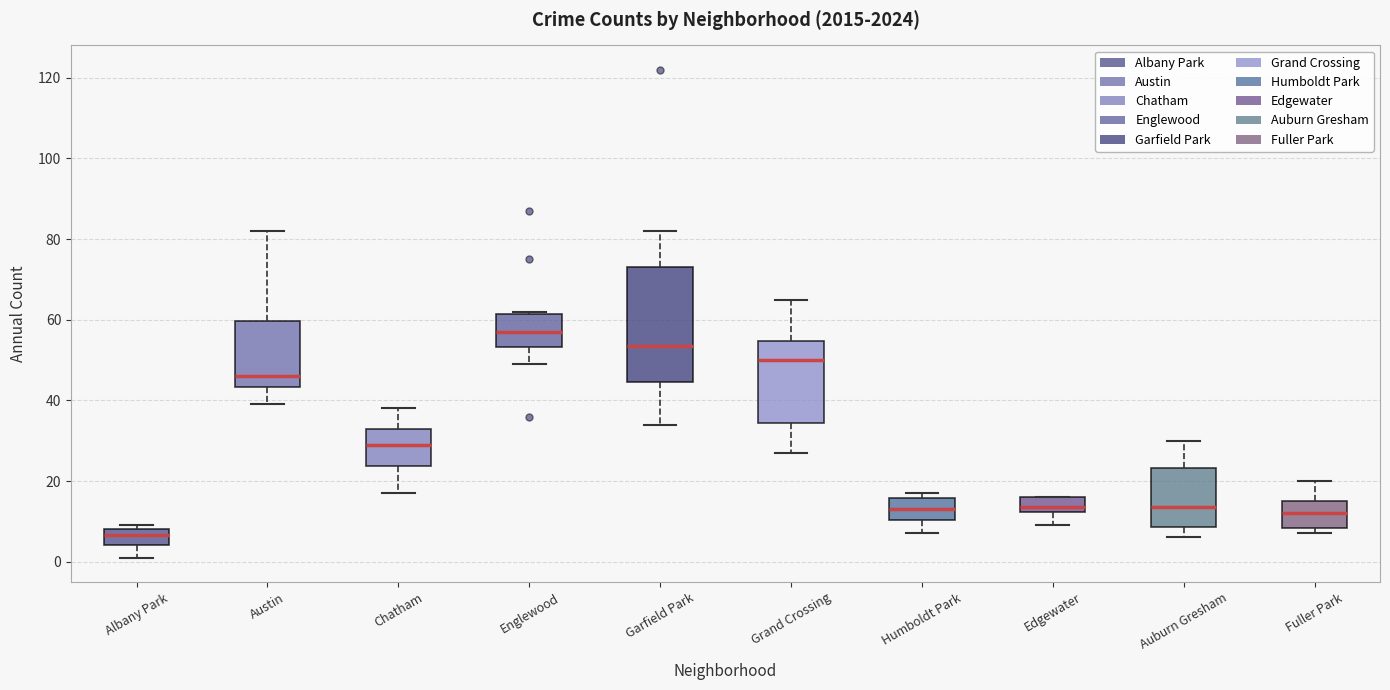

Where is the upper edge of the box for Humboldt Park on the y-axis? The values are not printed on the chart, so give them approximately, as read against the axis.

16